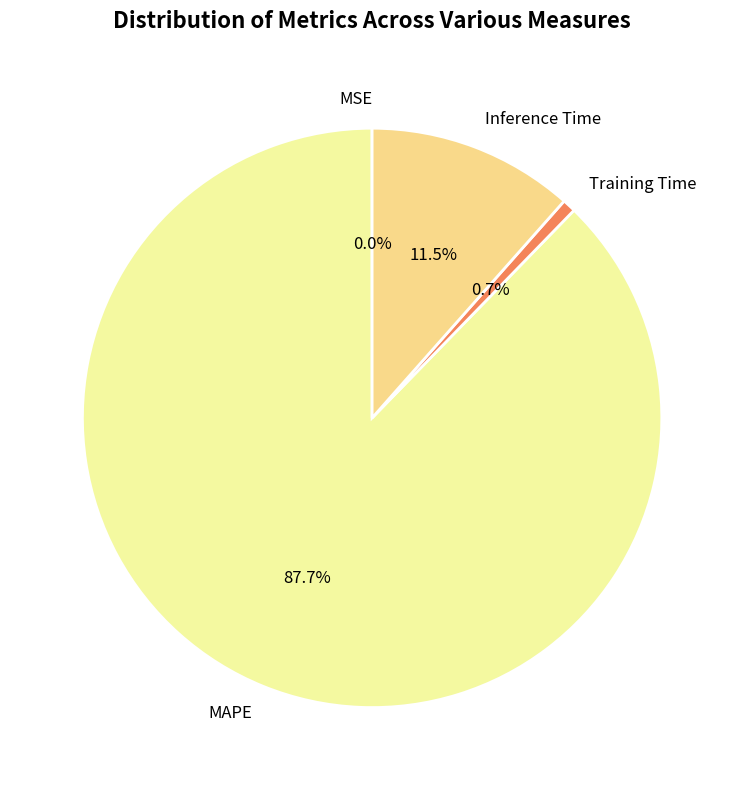

Between Training Time and Inference Time, which is larger?

Inference Time